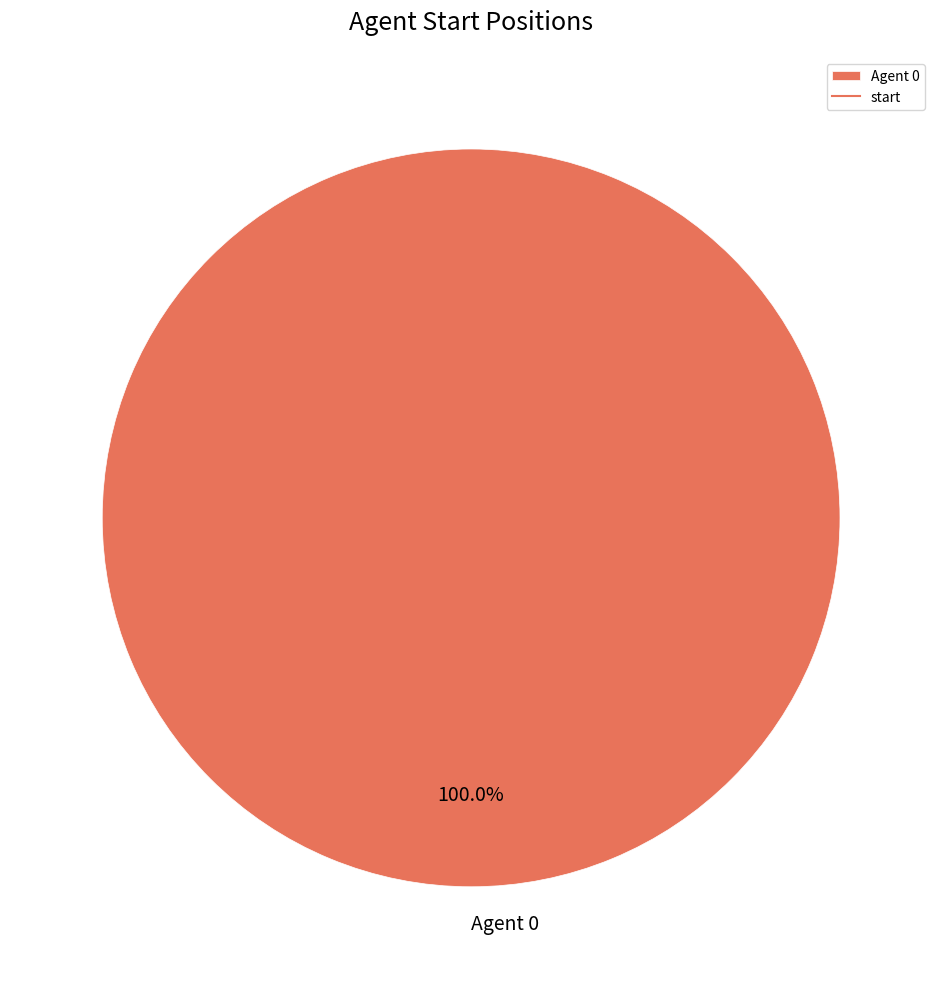

How many slices are in this pie chart?

1